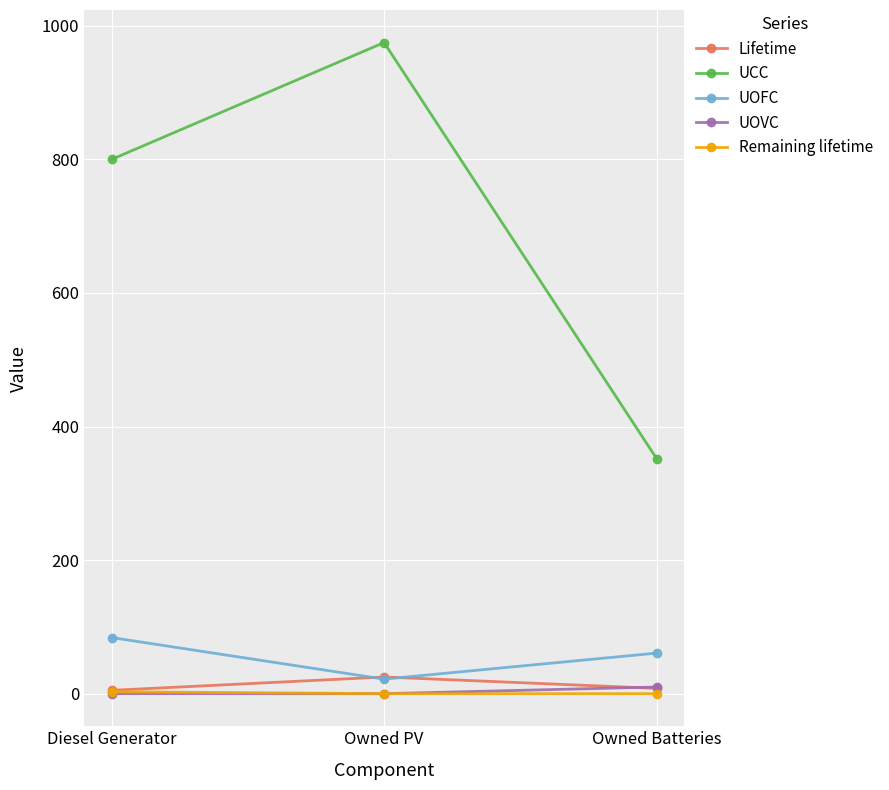

At which category is the sum across all series the highest?

Owned PV